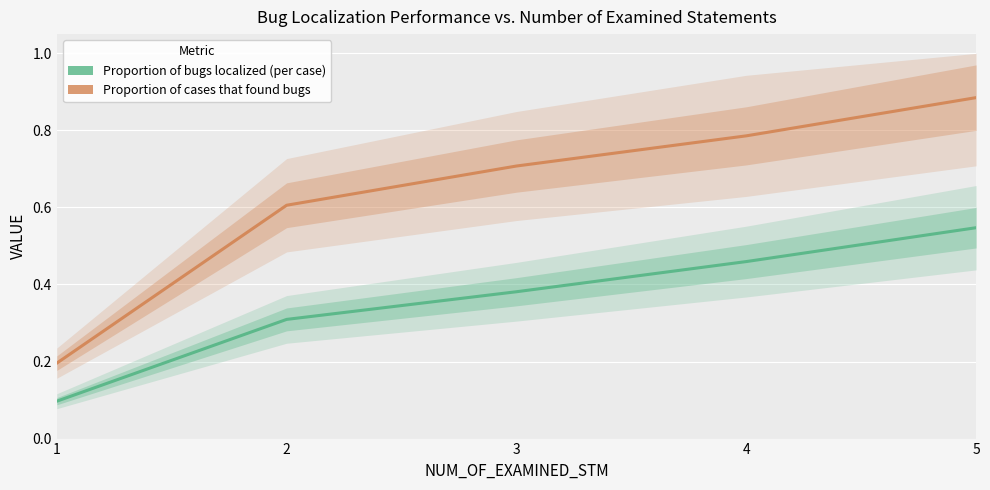

What is the maximum value for Proportion of cases that found bugs?

0.9